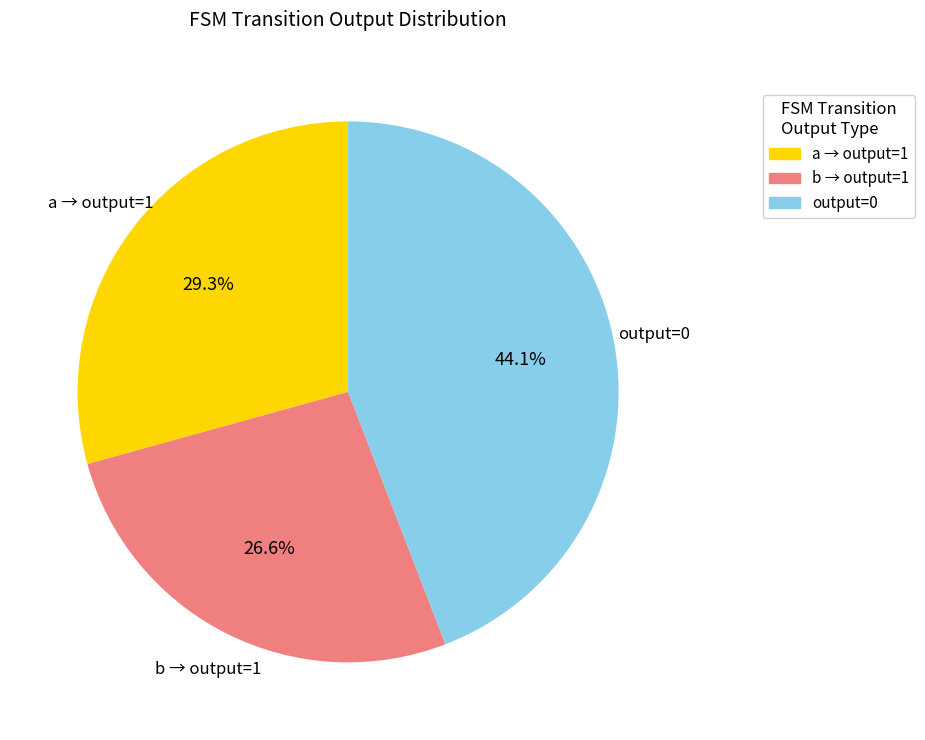

Does any single category account for the majority?

No